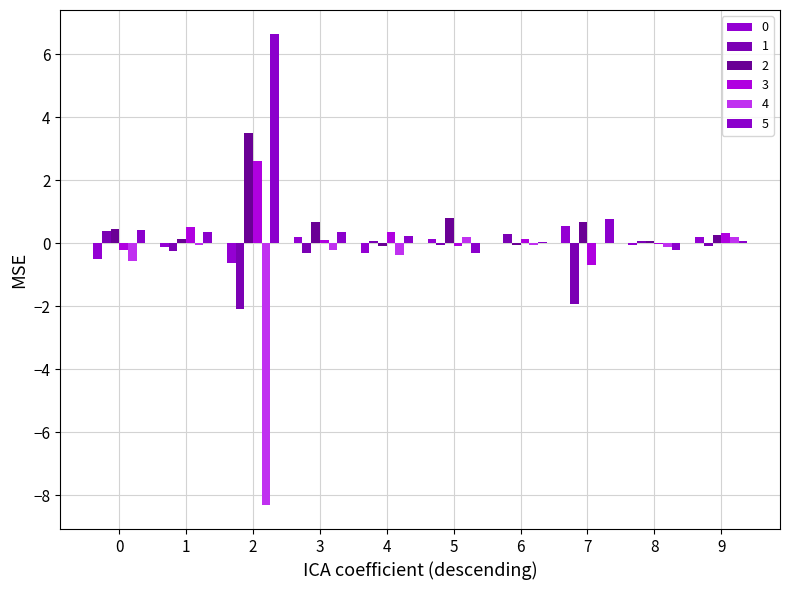

What is the value of the 5 bar at the 2nd from the left?

0.4